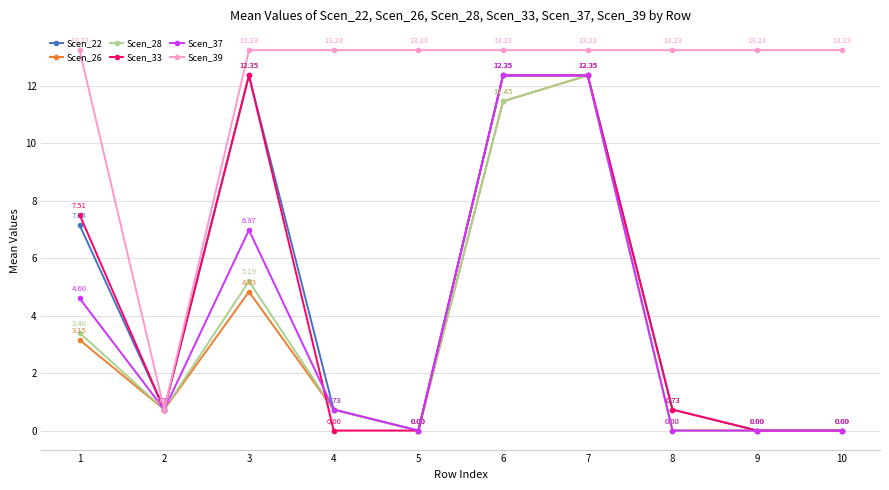

What is the difference between the Scen_28 values at 3 and 5?

5.2